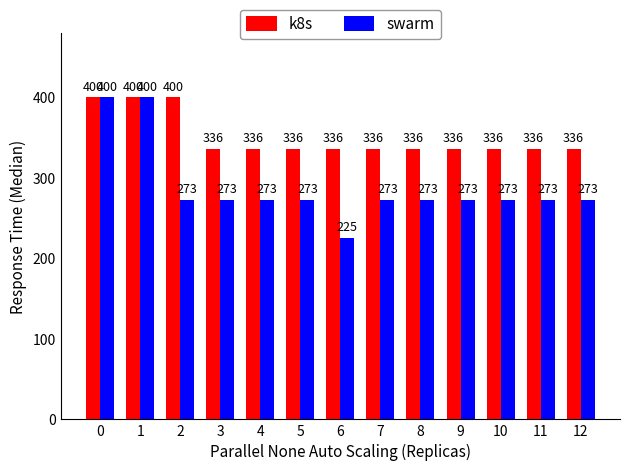

What is the value of the swarm bar at the 7th from the left?

225.3